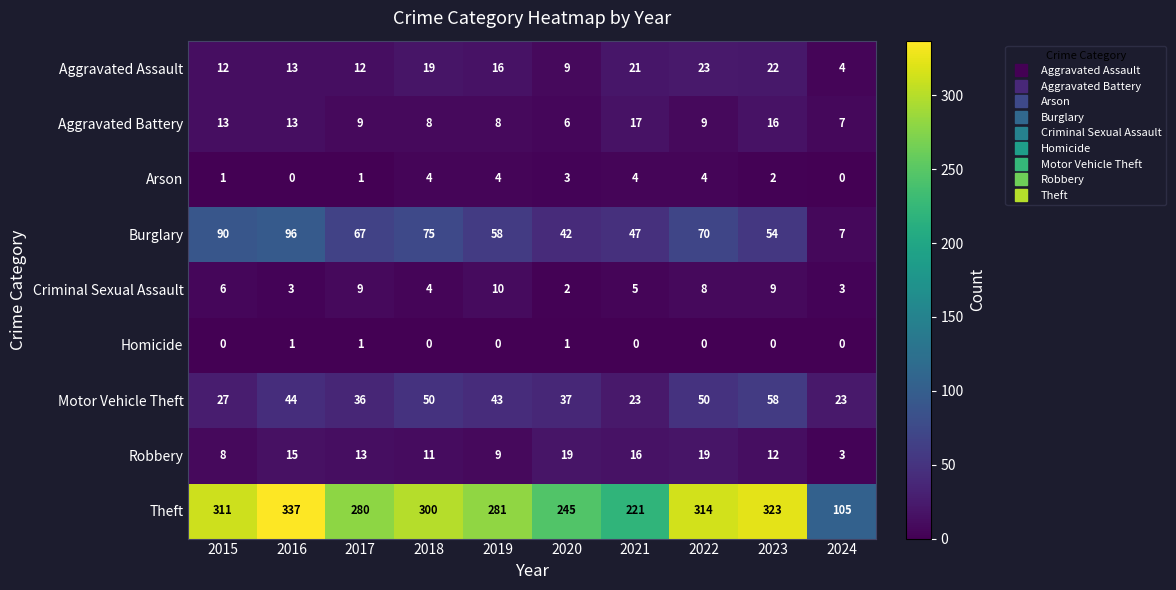

At 2023, list the series in order from smallest to largest.

Homicide, Arson, Criminal Sexual Assault, Robbery, Aggravated Battery, Aggravated Assault, Burglary, Motor Vehicle Theft, Theft